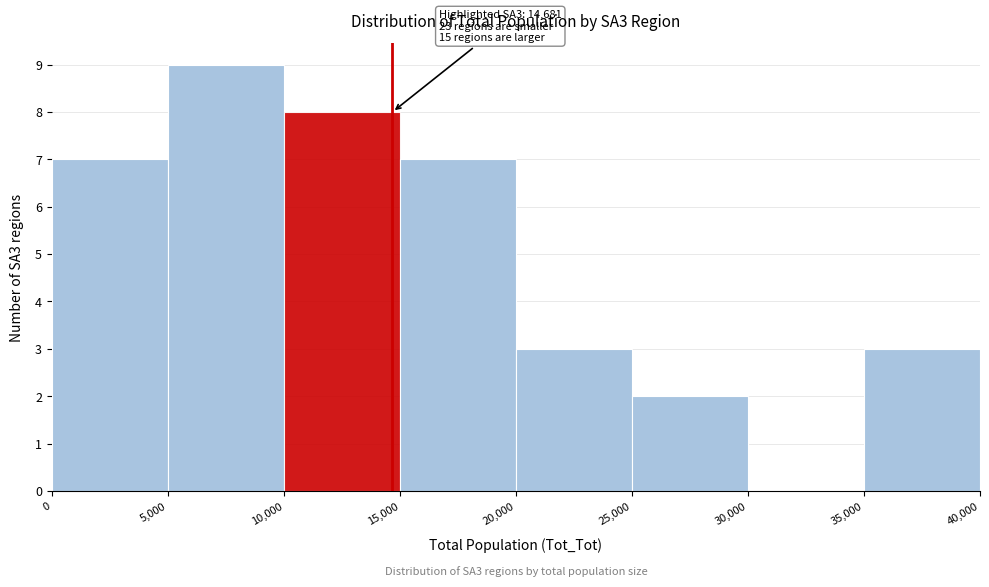

Over which range of the x-axis is the bar tallest?

5,000 to 10,000